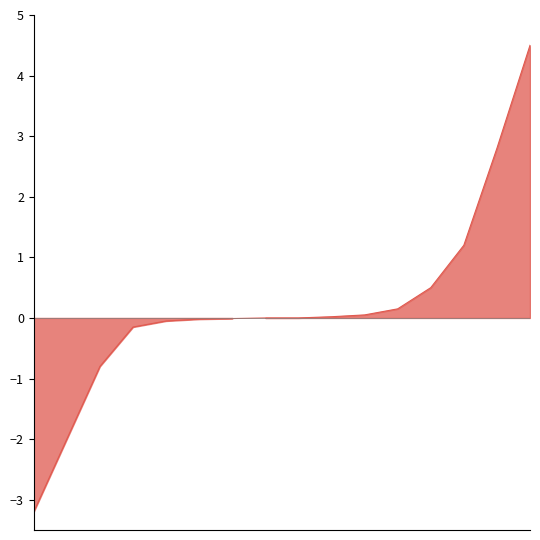

What is the value of the 4th point from the left?

-0.1